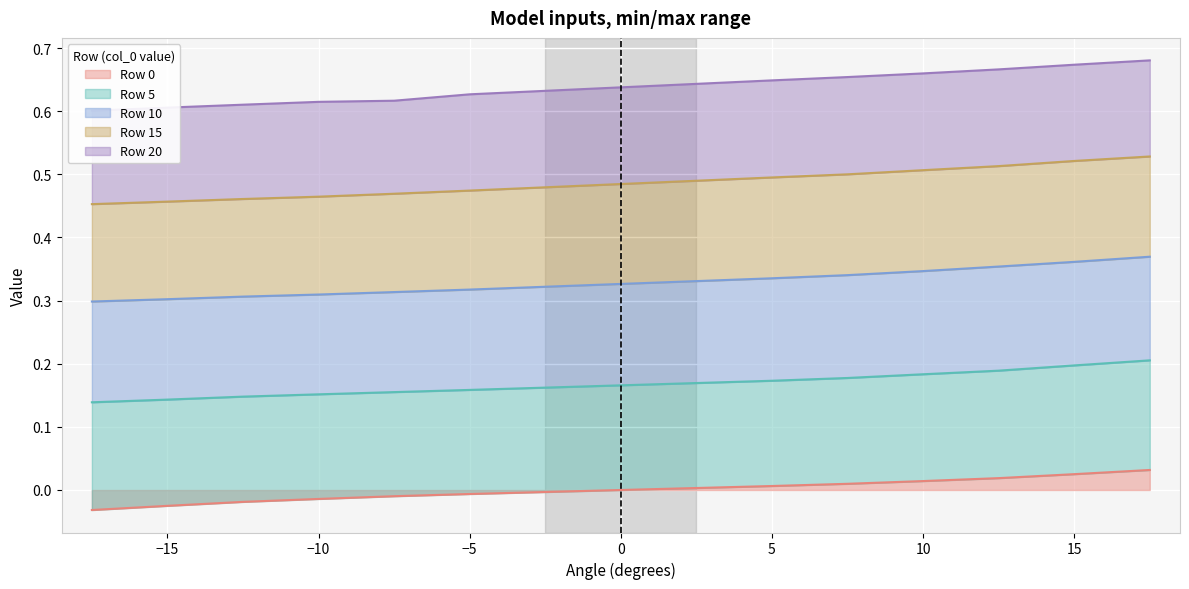

At how many categories does at least one series exceed 0?

12